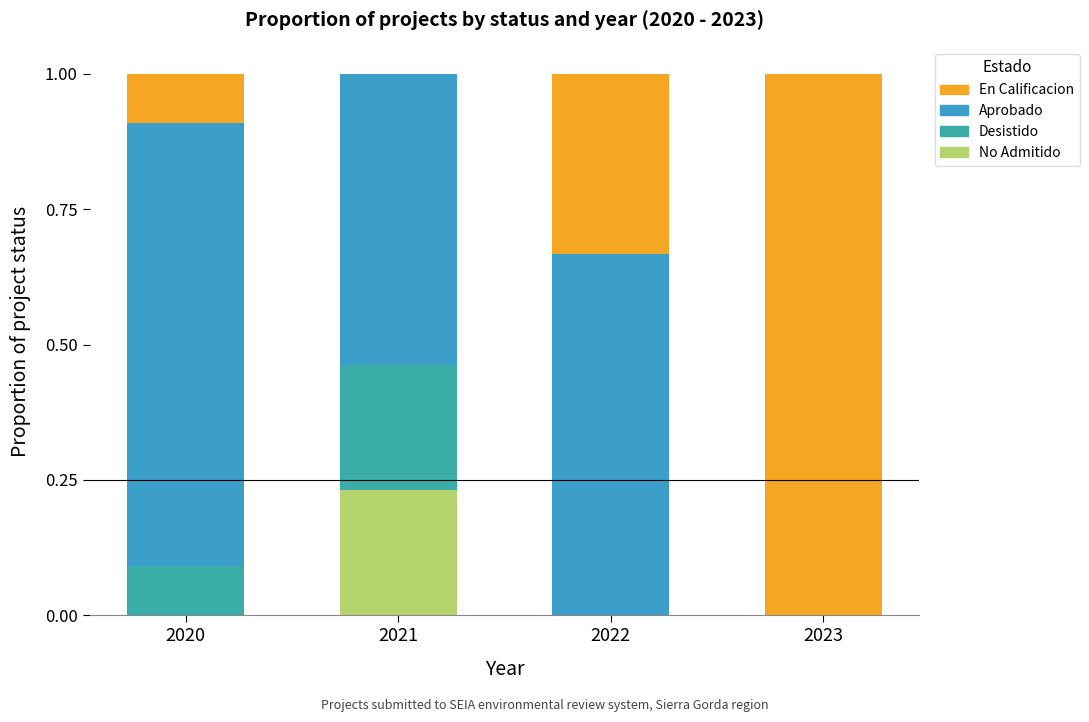

What is the difference between the maximum and minimum values in the Aprobado series?

0.8